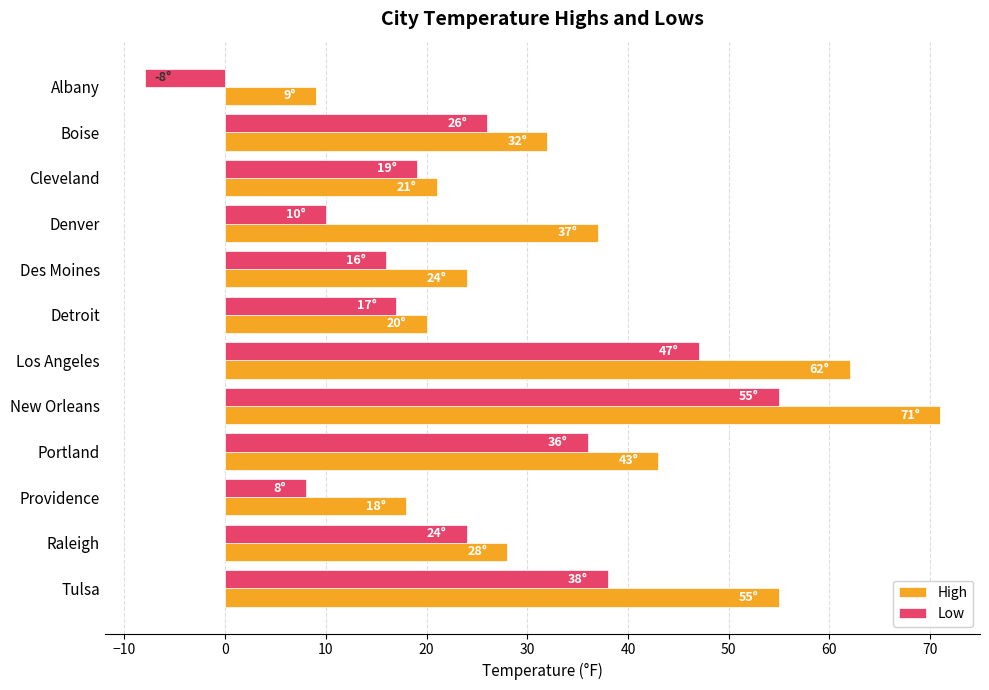

At Albany, list the series in order from smallest to largest.

Low, High